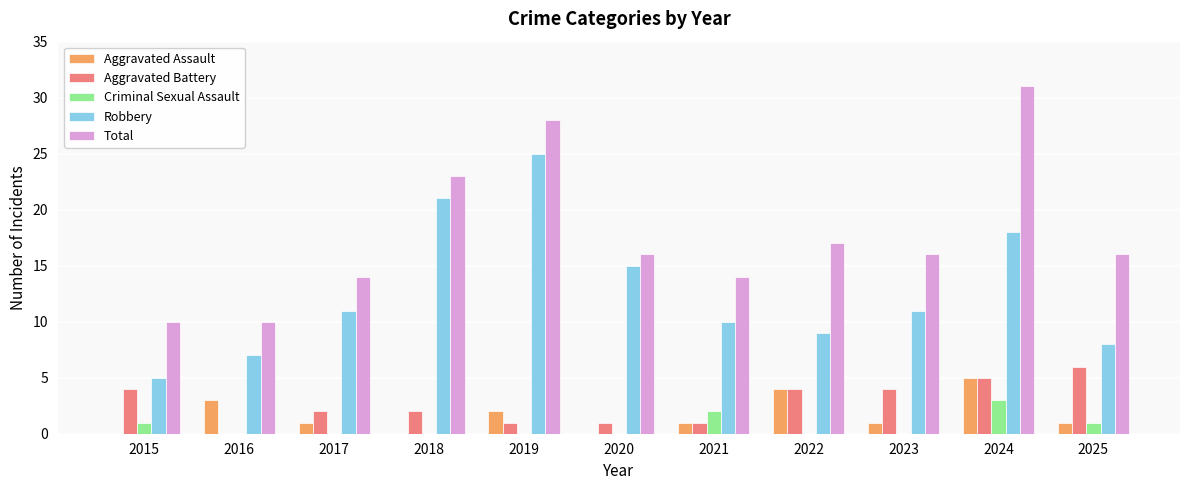

Which series has the largest total across all categories?

Total